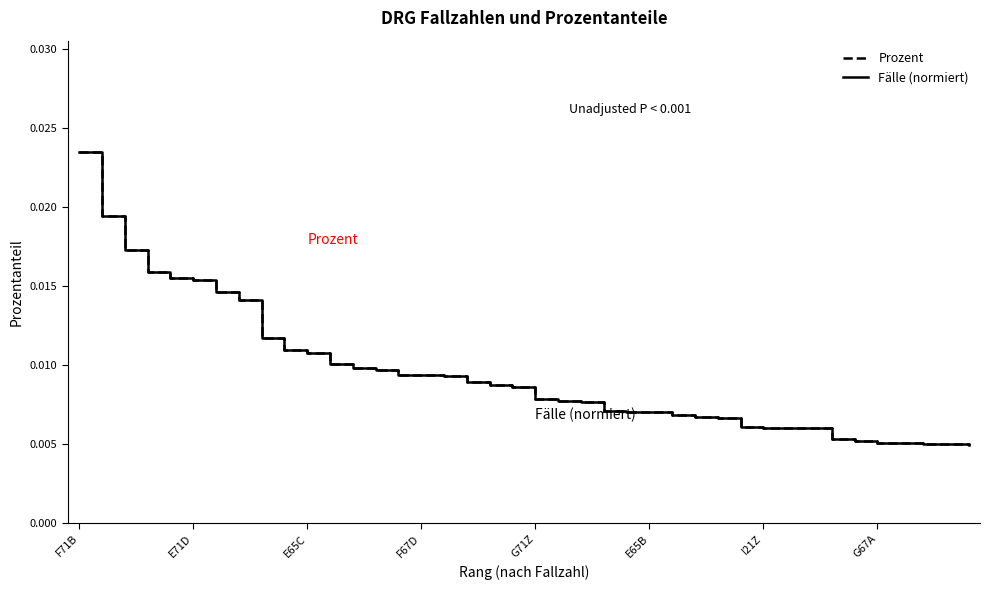

How many lines are shown in the chart?

2